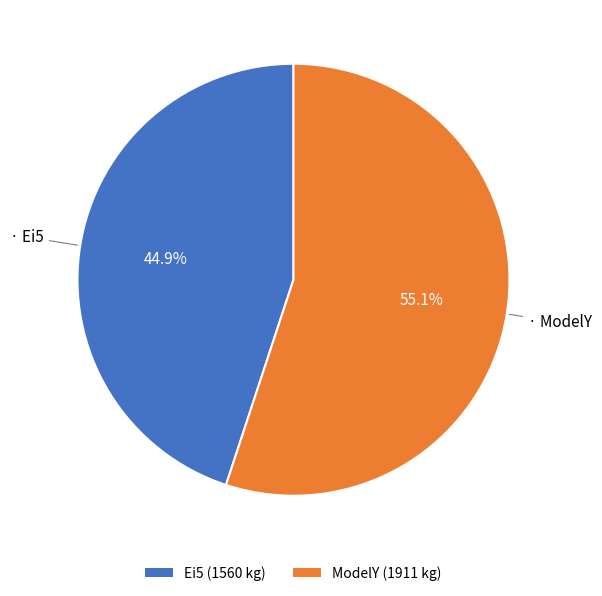

How many slices are in this pie chart?

2